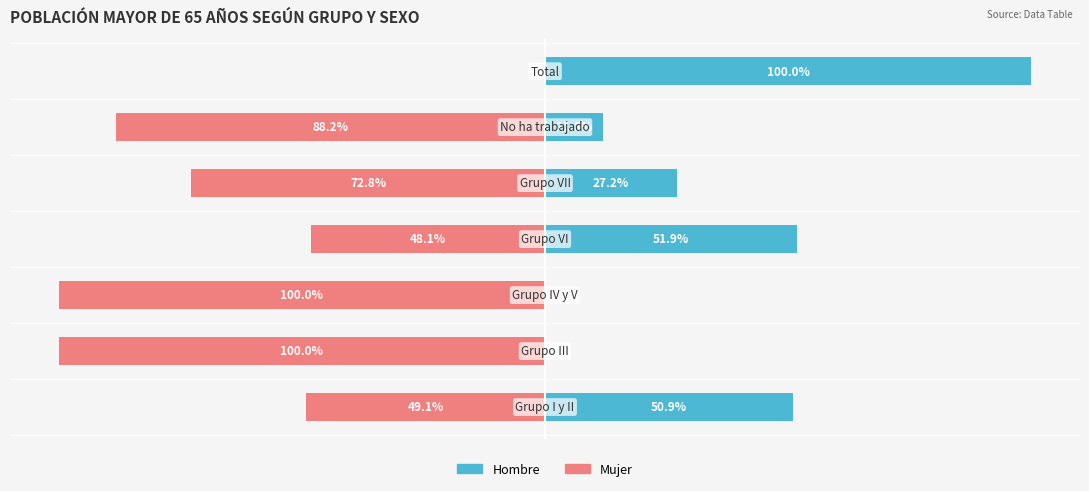

Rank the series by their maximum value, from lowest to highest.

Mujer, Hombre